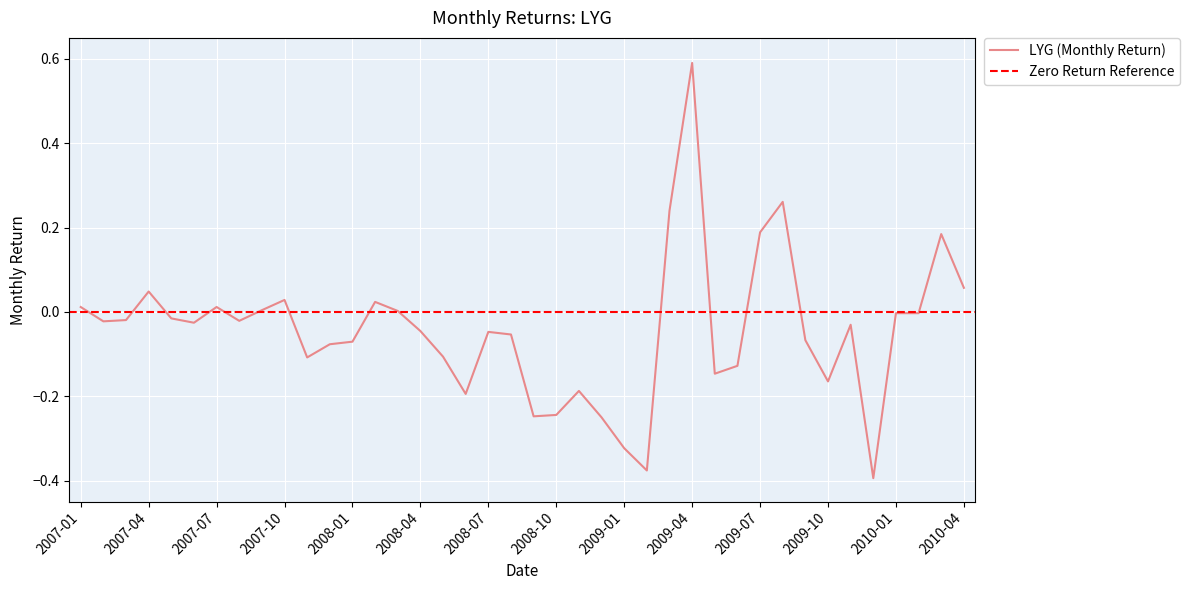

The value at 2009-08 is 0.4. True or false?

False